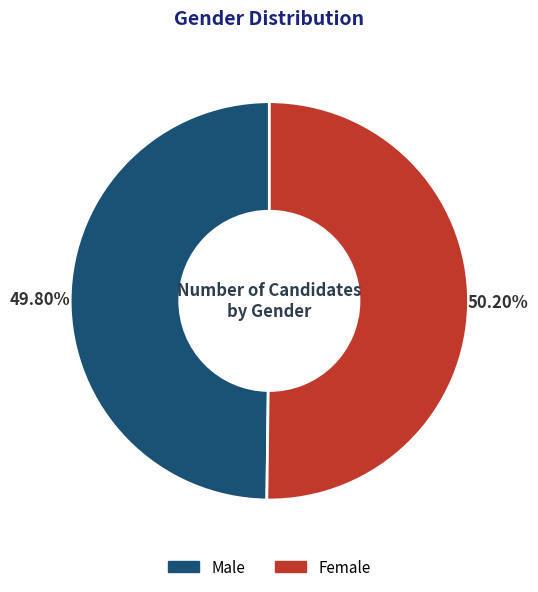

Is there any slice that represents more than half of the pie?

Yes